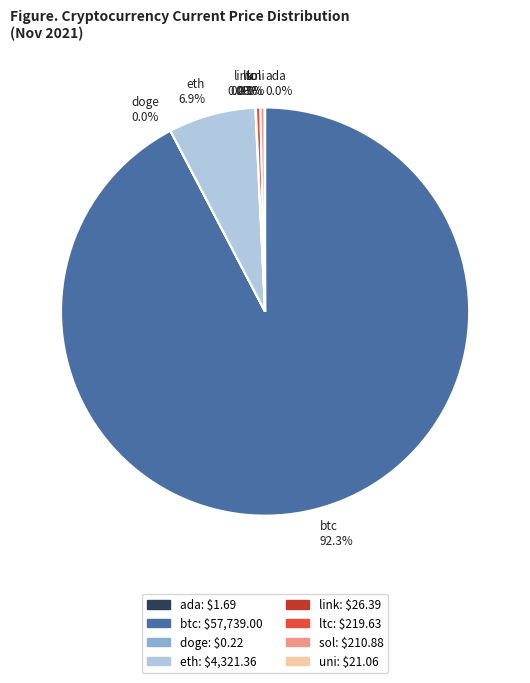

What percentage is NOT represented by sol 0.3%?

99.7%